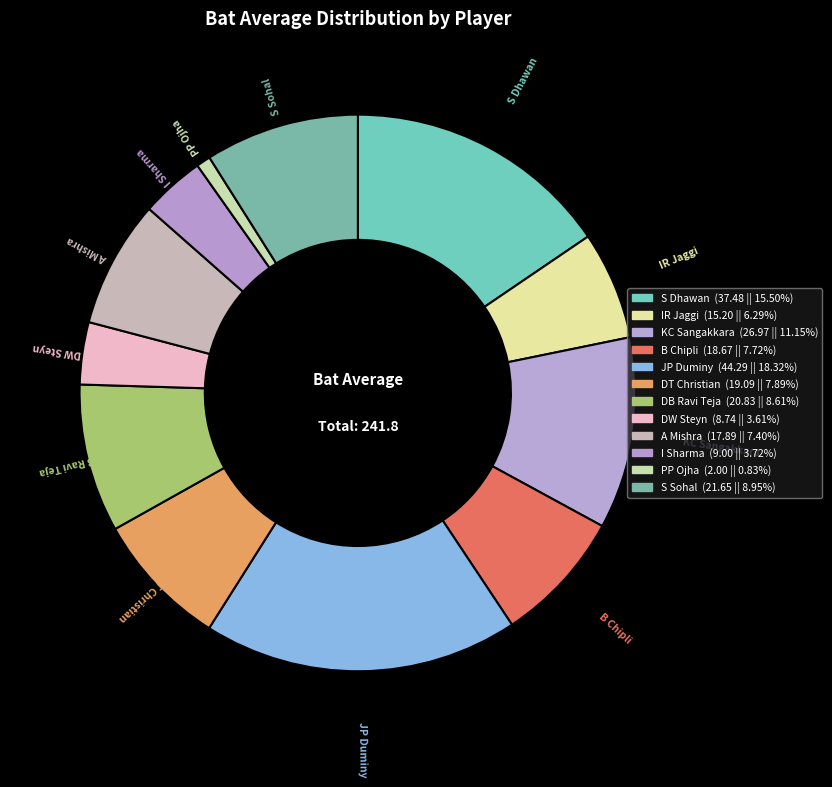

How many slices are in this pie chart?

12